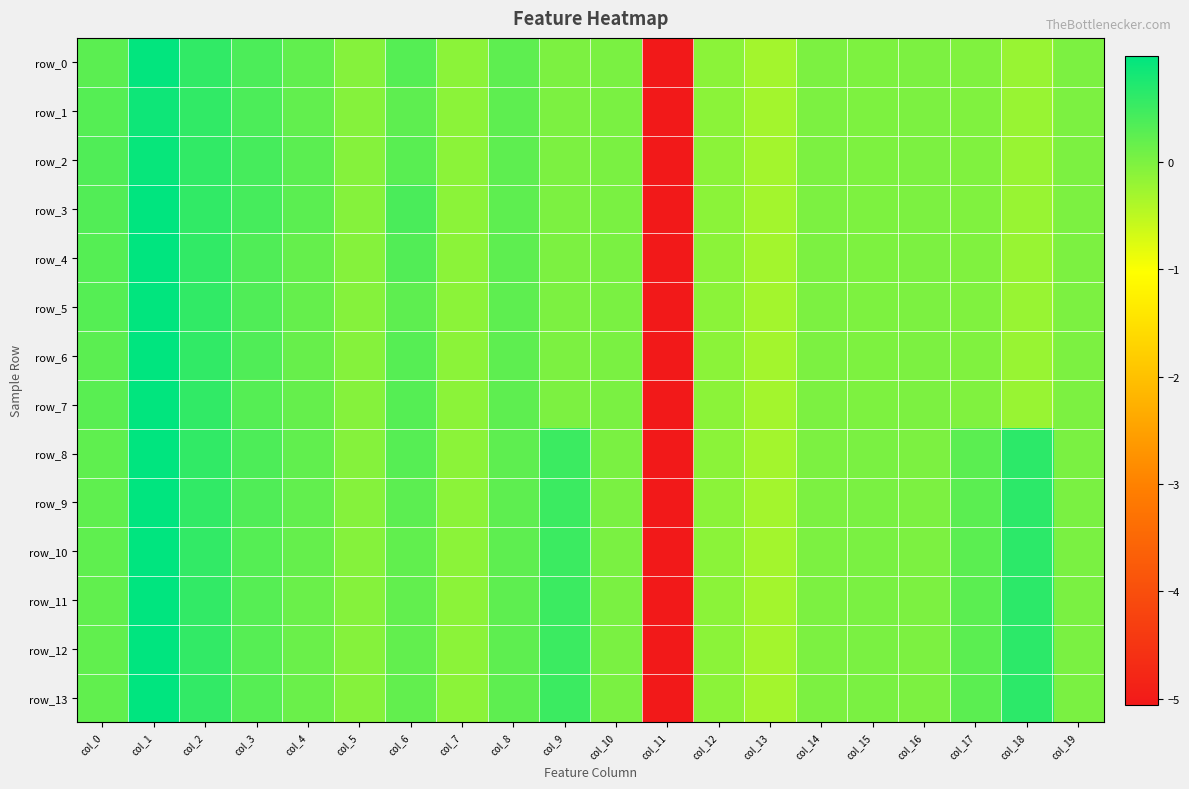

True or false: row_0 has a value of -7.0 at col_11.

False